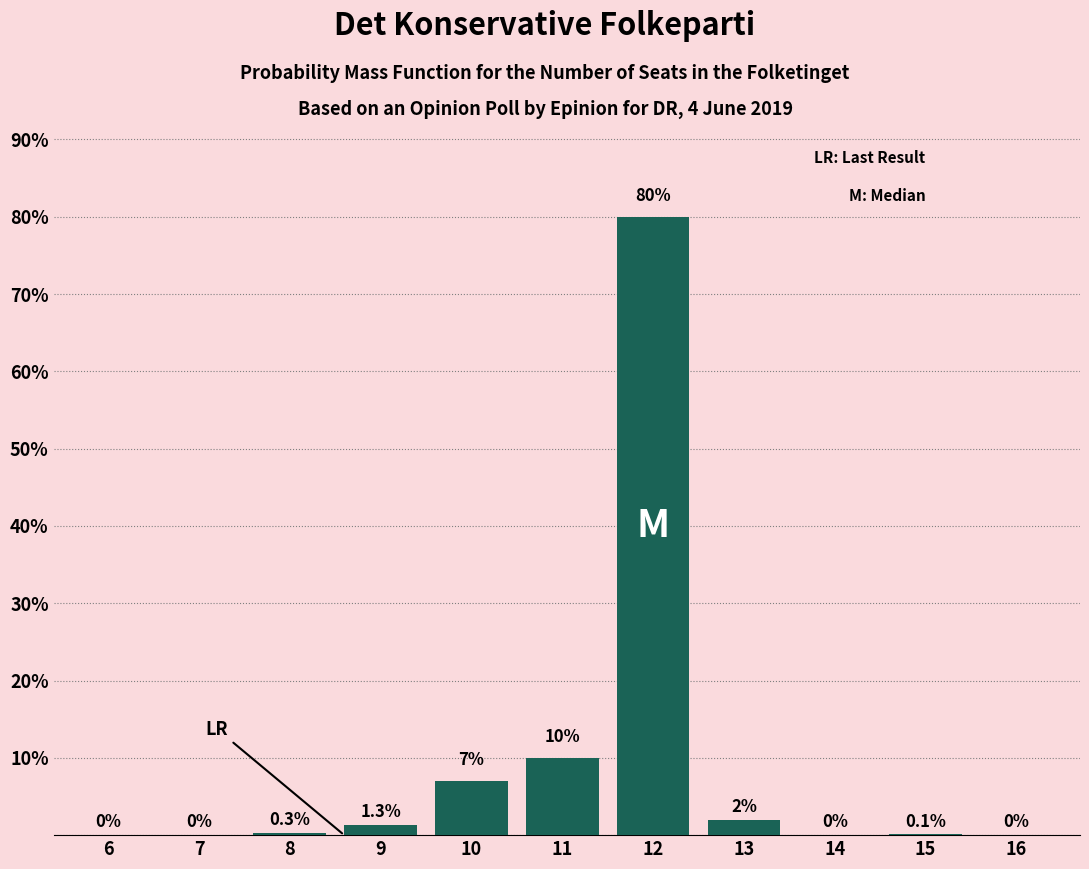

Reading left to right, list all the values displayed in this chart.

6=0.0	7=0.0	8=0.3	9=1.3	10=7.0	11=10.0	12=80.0	13=2.0	14=0.0	15=0.1	16=0.0